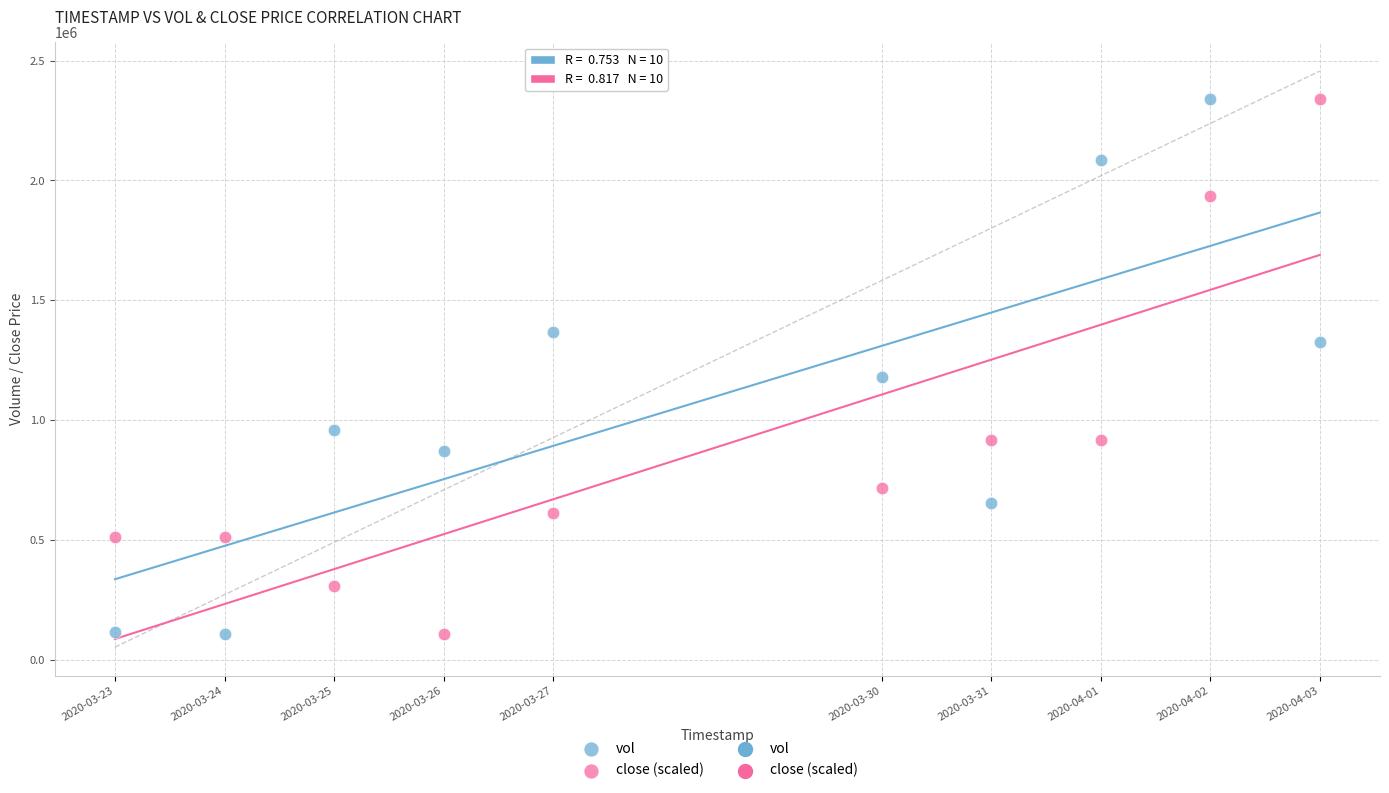

Across all data points, what is the range of X values (max minus min)?

950400.0